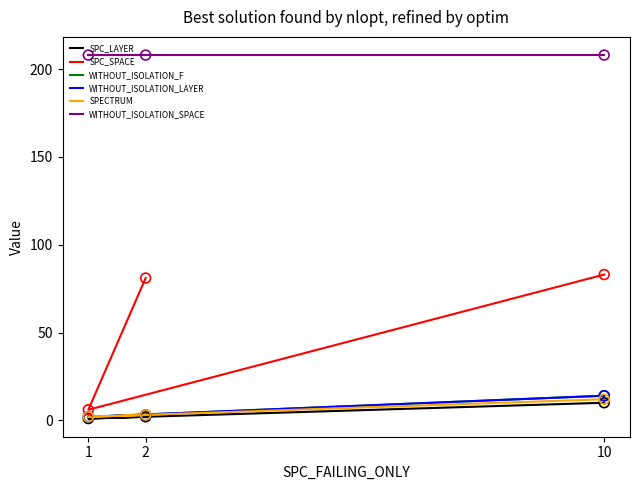

Which series has the largest total across all categories?

WITHOUT_ISOLATION_SPACE